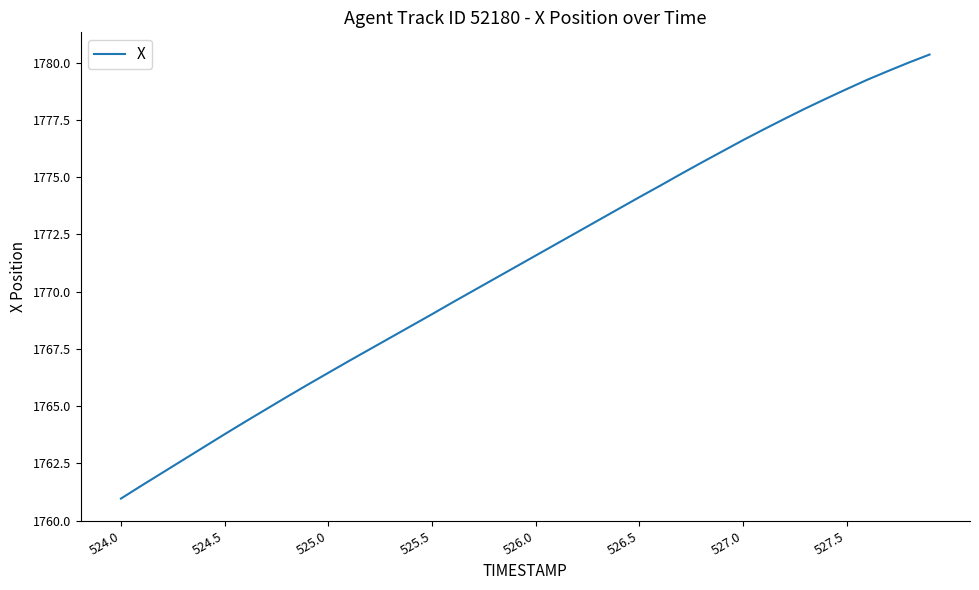

What is the average value?

1771.2